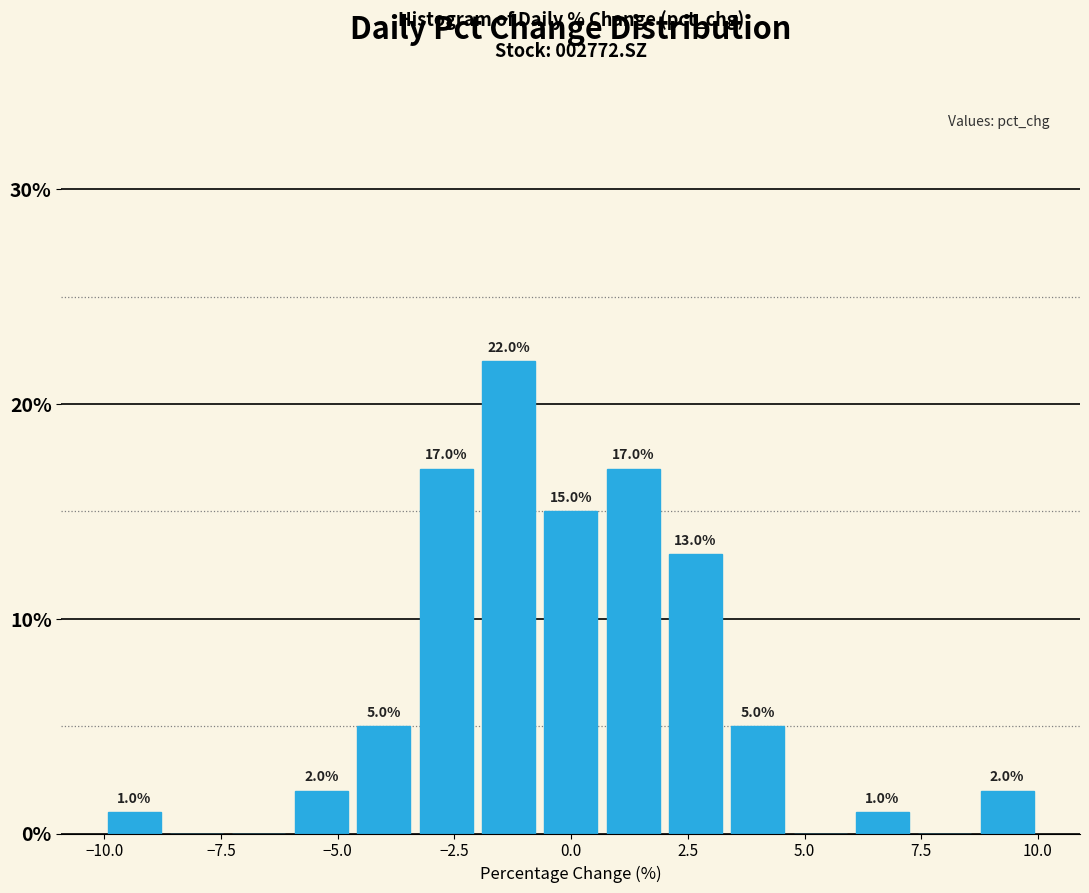

Read against the x-axis, roughly where is the centre of the tallest bar?

-1.5